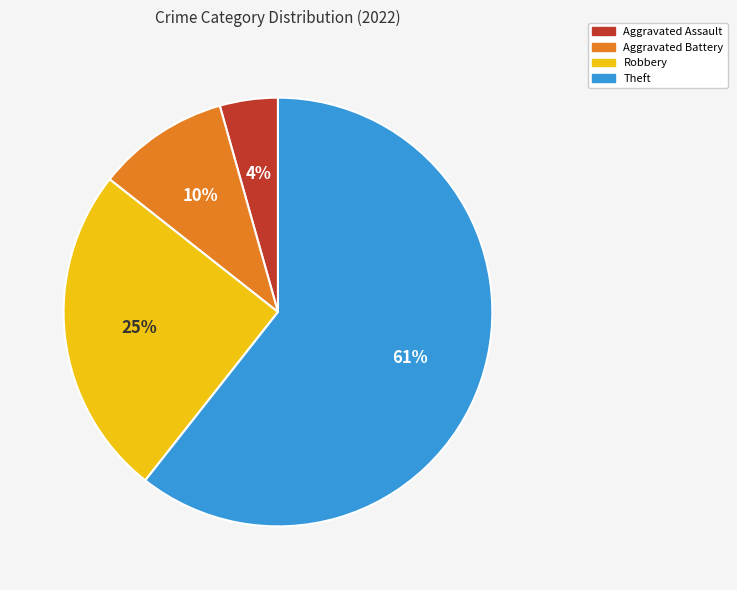

Which category has the biggest portion of the pie?

Theft